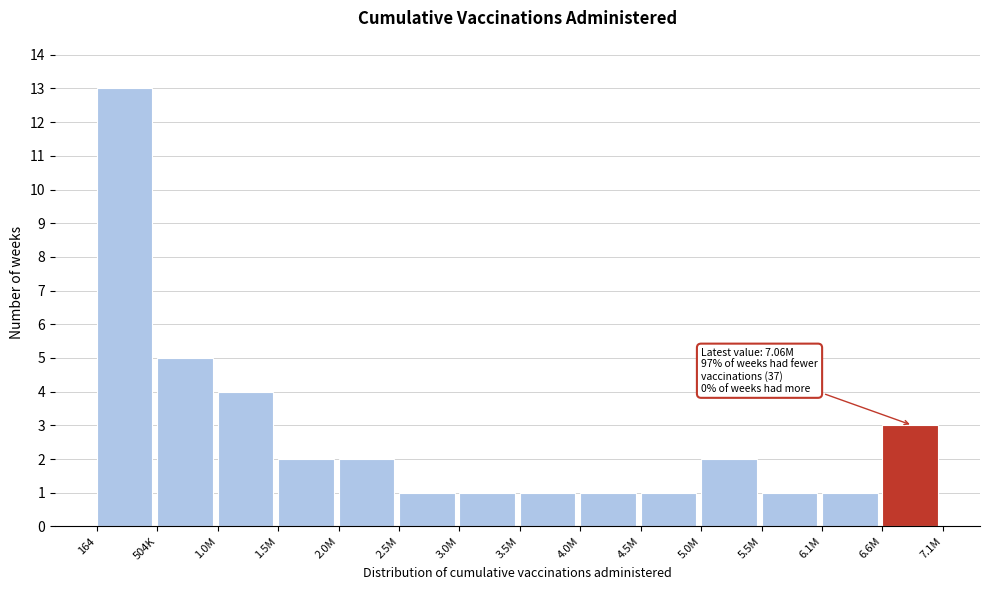

Reading right to left, what are all the values shown in this chart?

6.6M=3	6.1M=1	5.5M=1	5.0M=2	4.5M=1	4.0M=1	3.5M=1	3.0M=1	2.5M=1	2.0M=2	1.5M=2	1.0M=4	504K=5	164=13